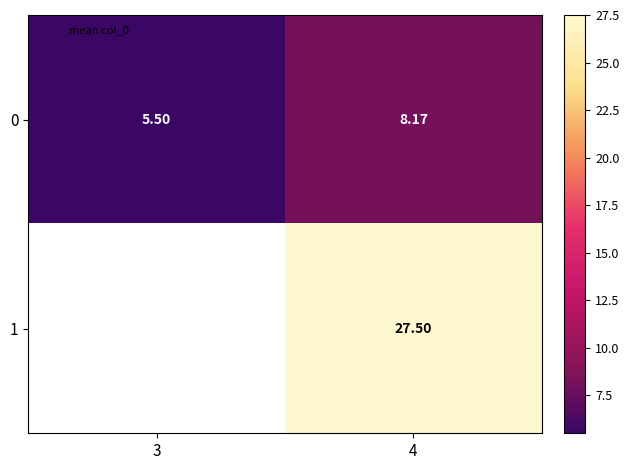

What is the sum of the 0 values at 3 and 4?

13.7